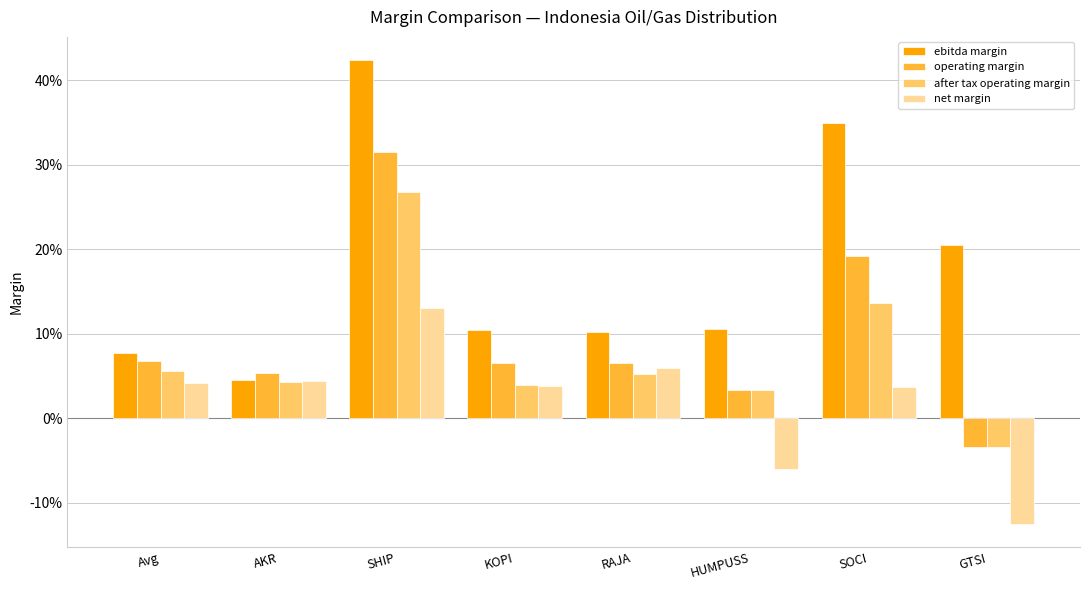

Which series changed the most between Avg and GTSI?

net margin